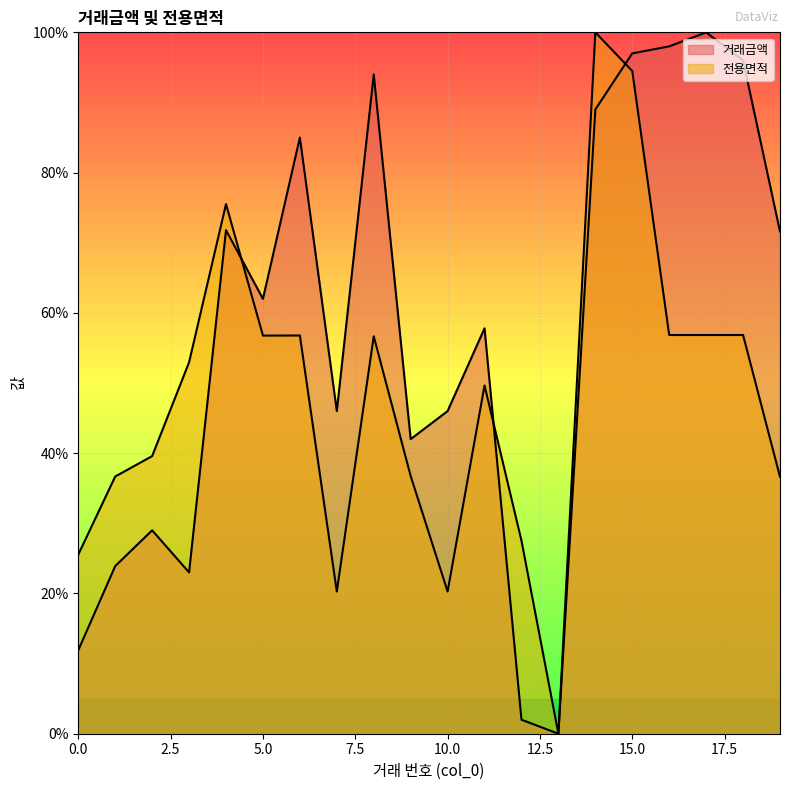

At which label does 거래금액 first exceed 62?

4